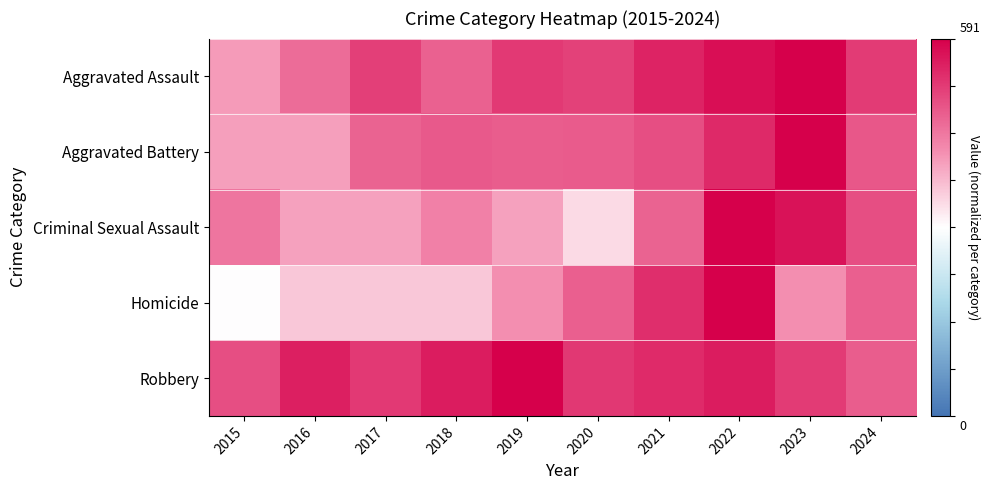

Which series has the largest range (max minus min)?

Homicide